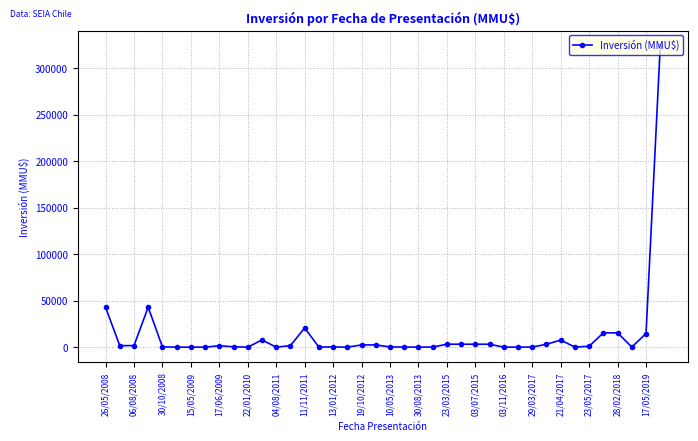

What is the greatest value displayed?

324020